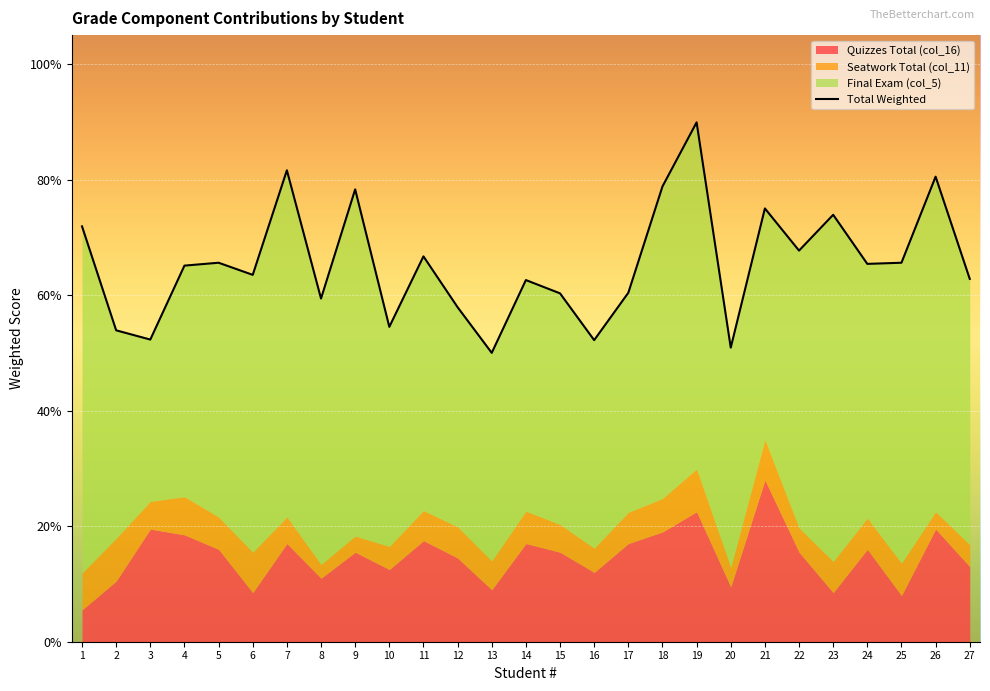

At which label is Seatwork Total (col_11) closest to 0?

8